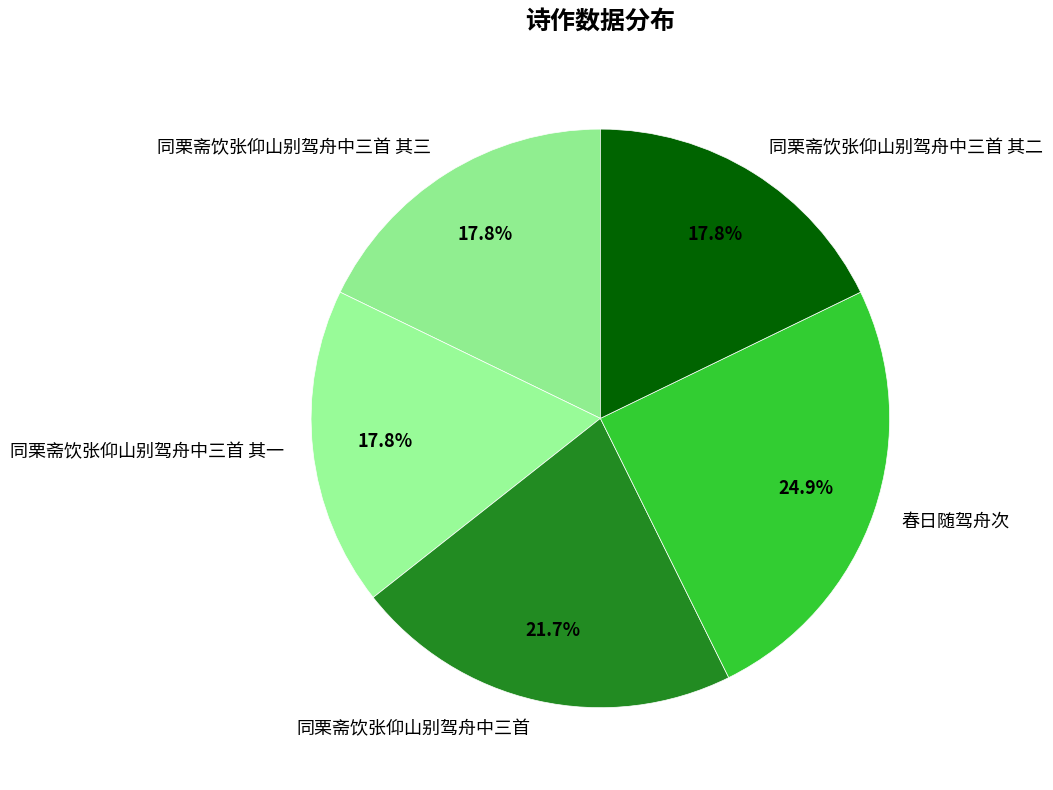

Is it true that 同栗斋饮张仰山别驾舟中三首 is 16% of the pie?

False